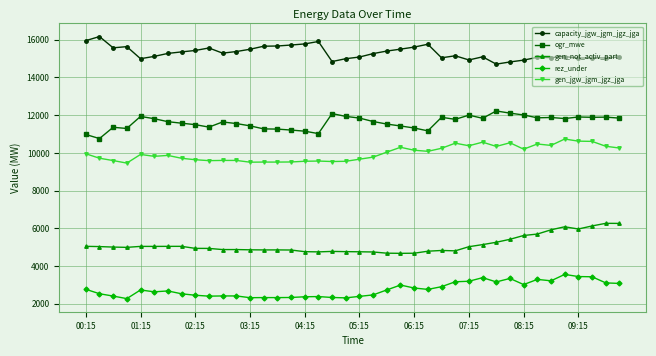

True or false: rez_under and gen_not_activ_part cross at least once.

False